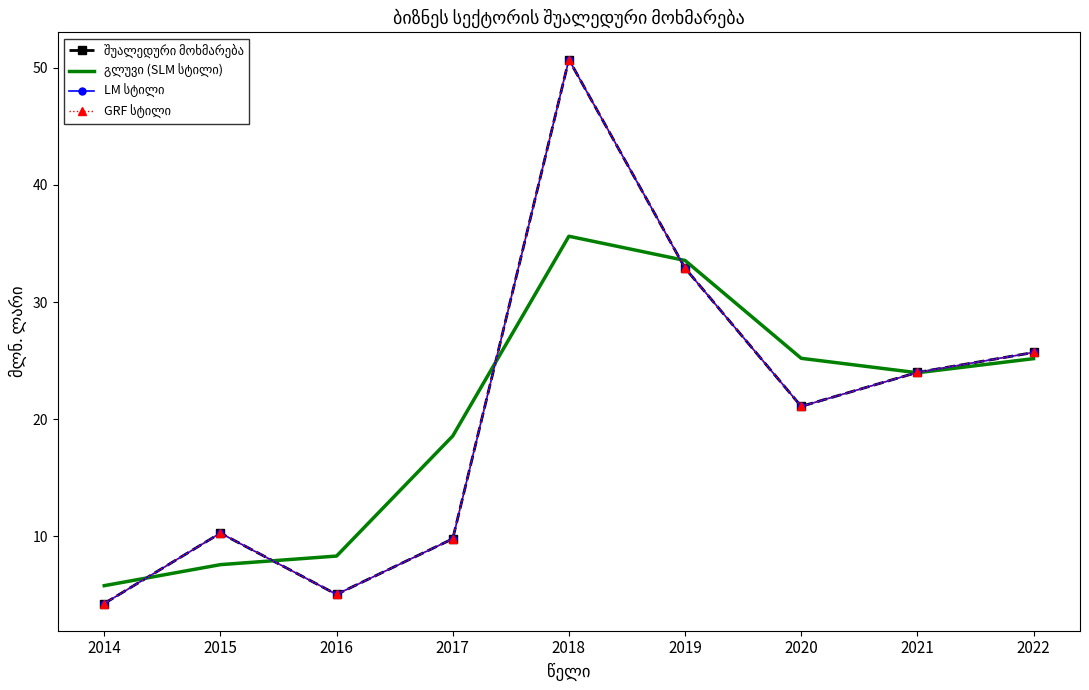

True or false: გლუვი (SLM სტილი) has a value of 25.2 at 2020.

True